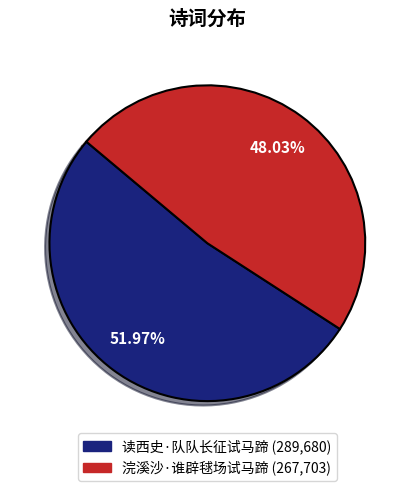

Rank the categories by value from highest to lowest.

读西史·队队长征试马蹄, 浣溪沙·谁辟毬场试马蹄